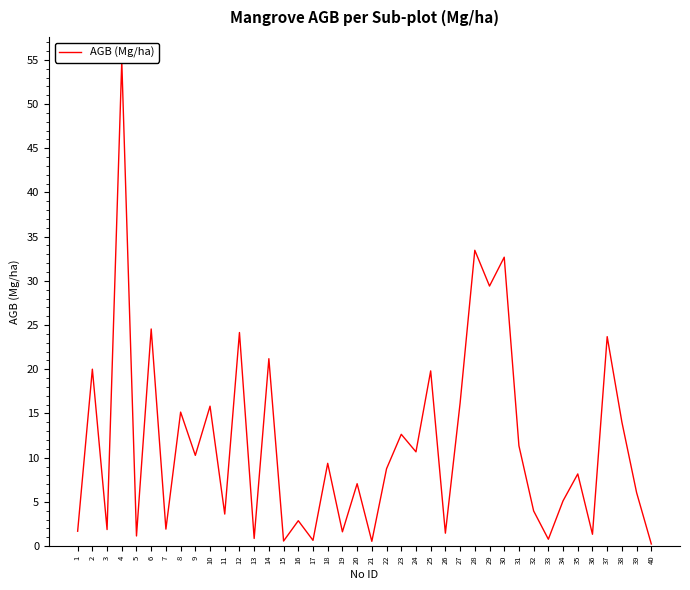

Between 29 and 20, which is larger?

29